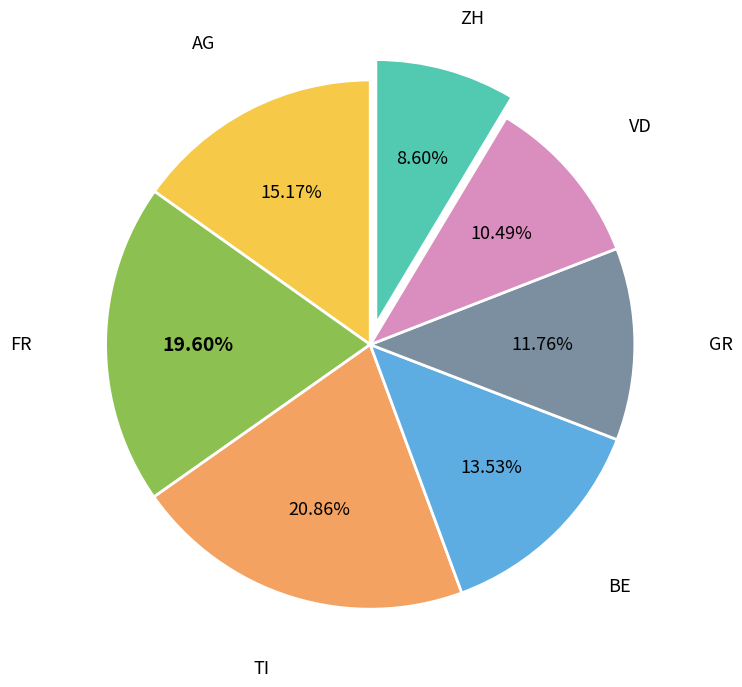

Is there a majority slice in this chart?

No